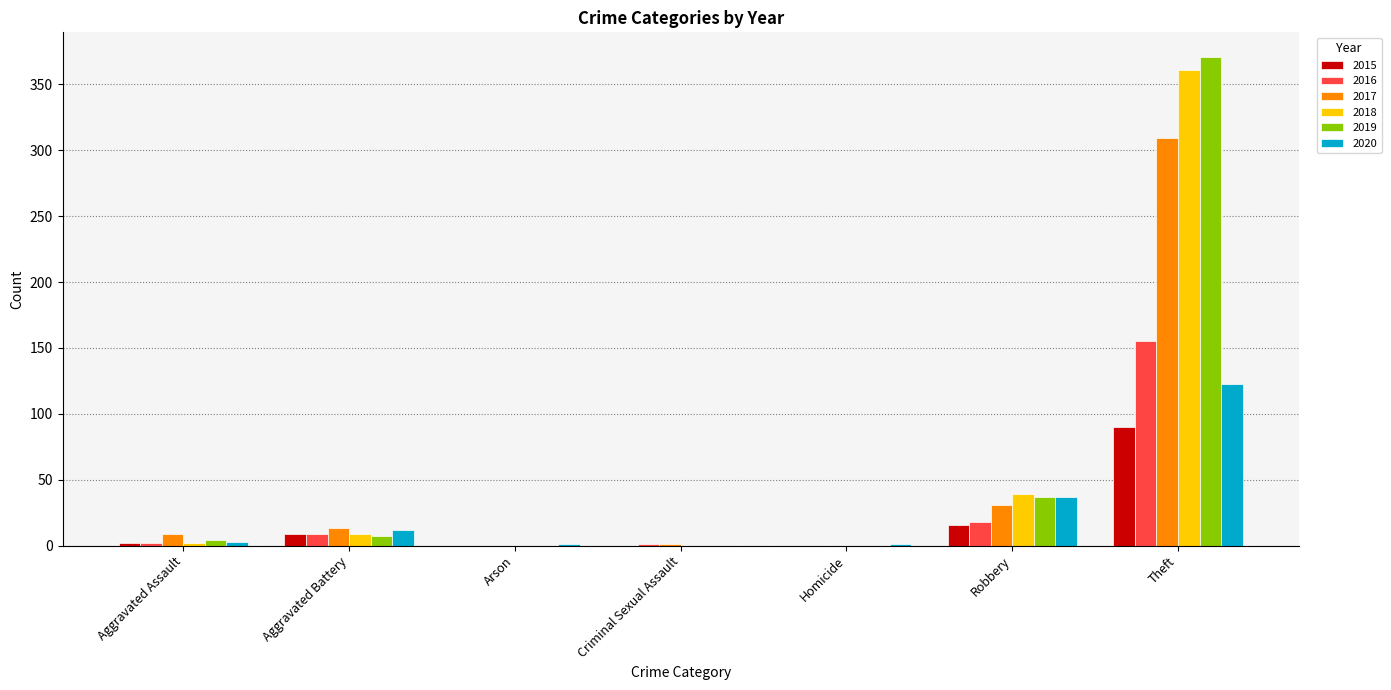

The value of 2017 at Robbery is 31. True or false?

True